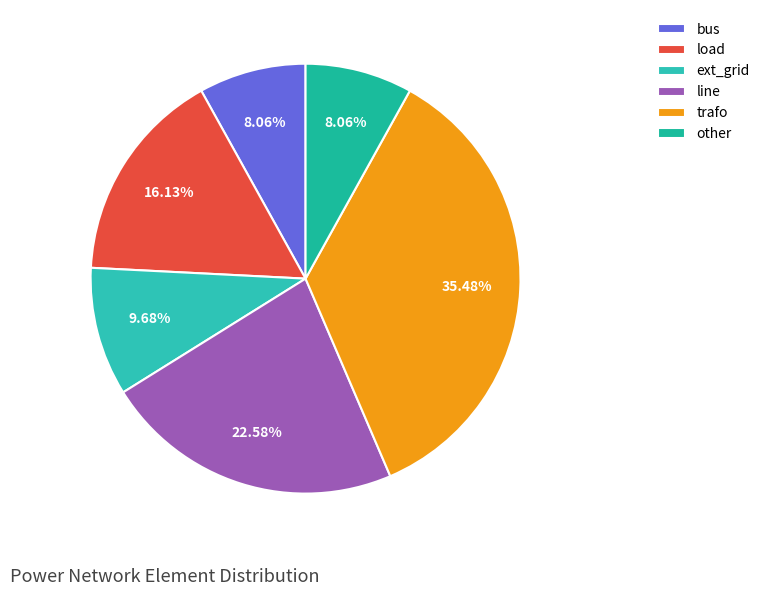

How much of the chart is everything except line?

77.4%